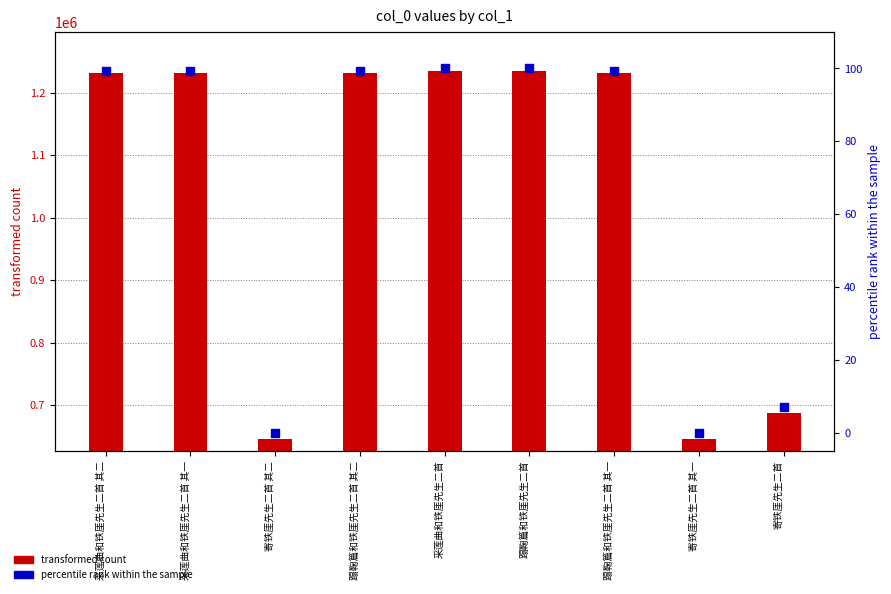

At which category is the sum across all series the highest?

蹋鞠篇和铁厓先生二首